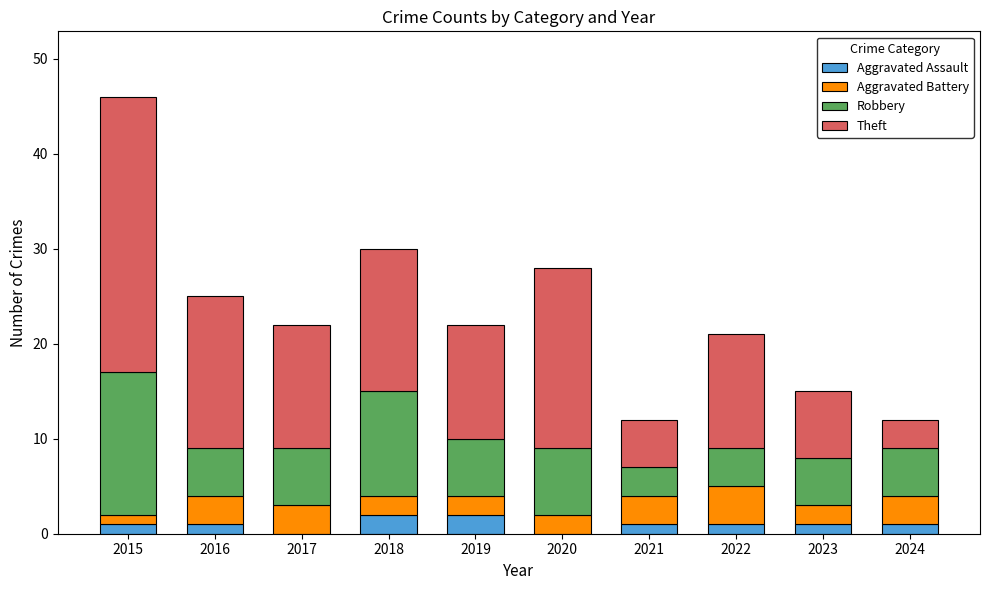

At which category is the sum across all series the highest?

2015